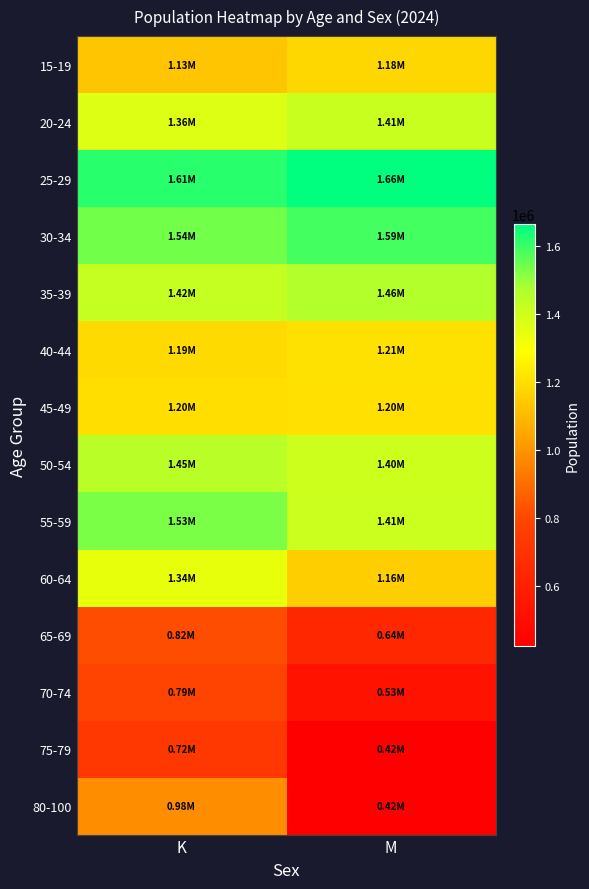

Rank the series by their maximum value, from lowest to highest.

75-79, 70-74, 65-69, 80-100, 15-19, 45-49, 40-44, 60-64, 20-24, 50-54, 35-39, 55-59, 30-34, 25-29